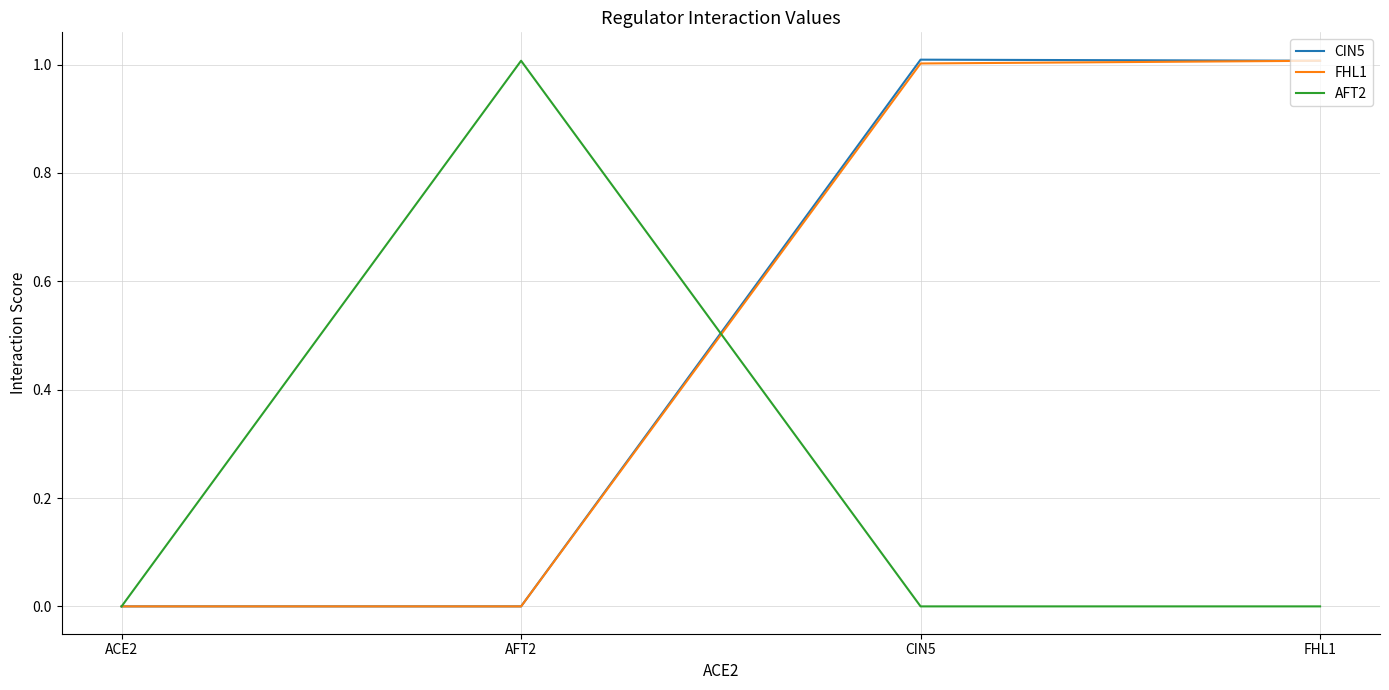

What is the maximum value for CIN5?

1.0